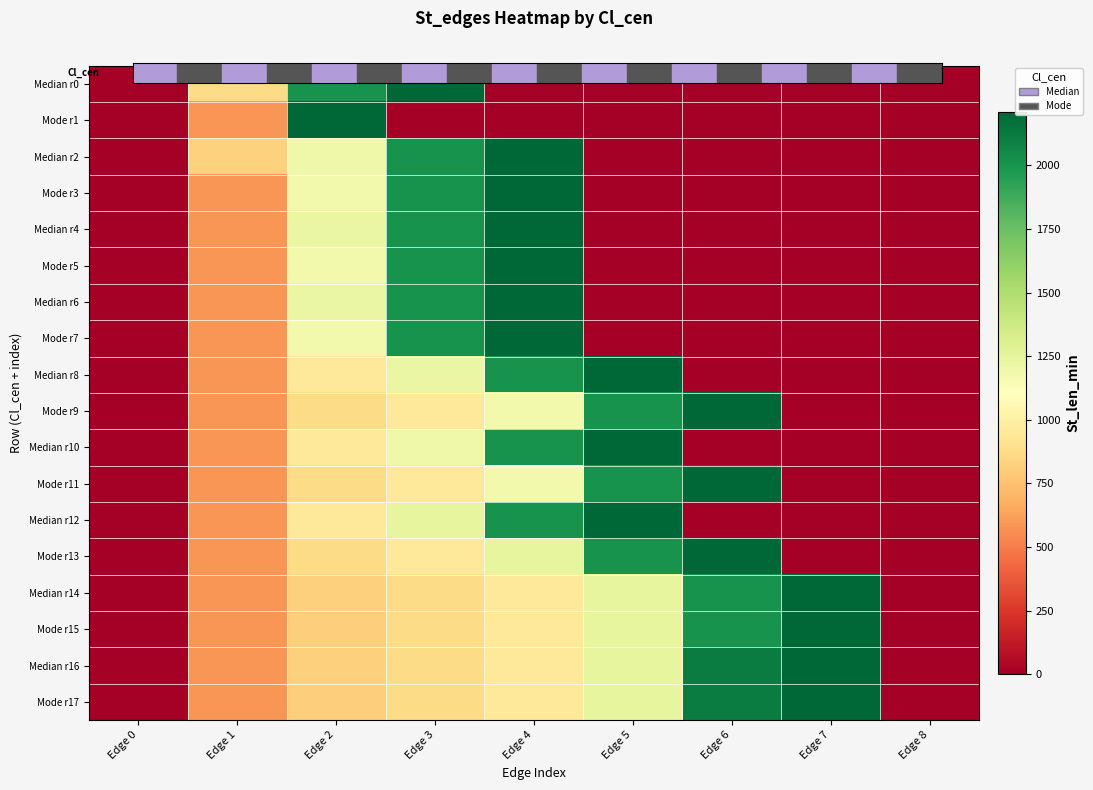

At how many categories does at least one series exceed 985?

6